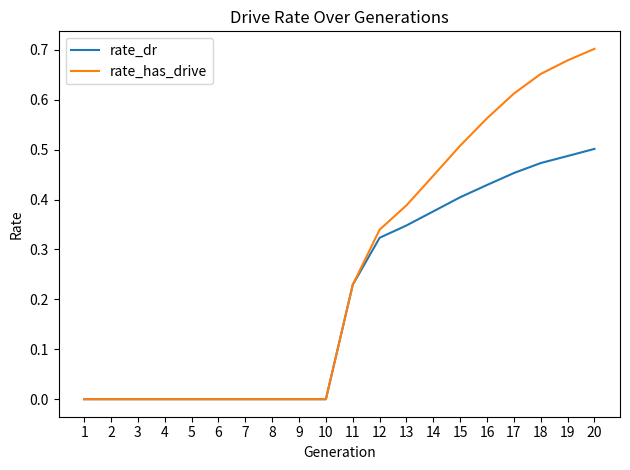

What are all the series names shown in the legend?

rate_dr, rate_has_drive